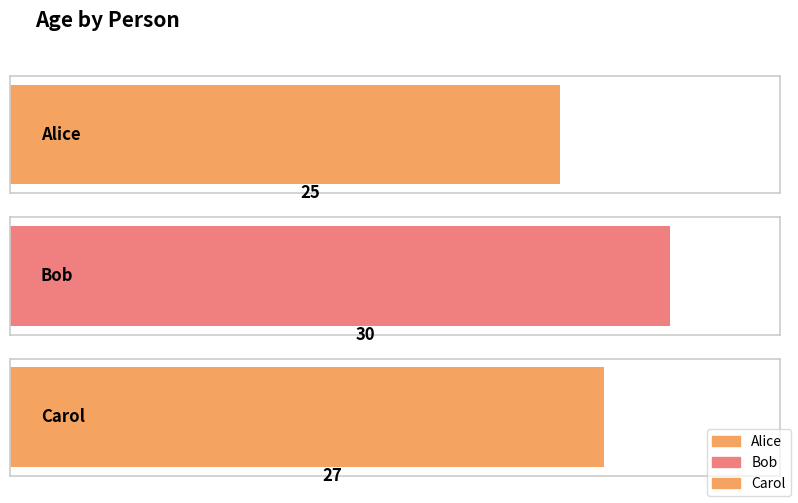

How many data points does each series have?

3